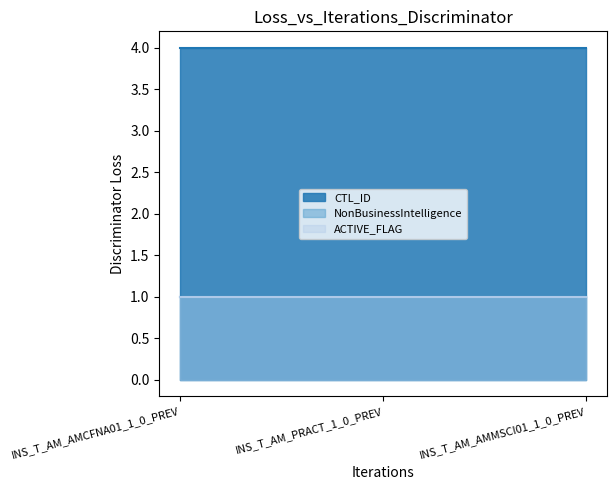

What is the average value of the CTL_ID series?

4